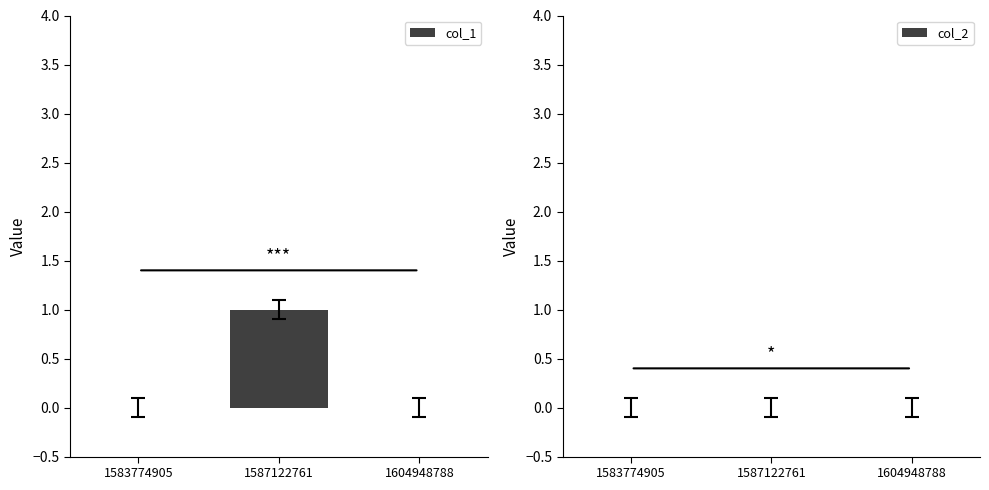

At which category does the chart reach its peak across all series?

1587122761